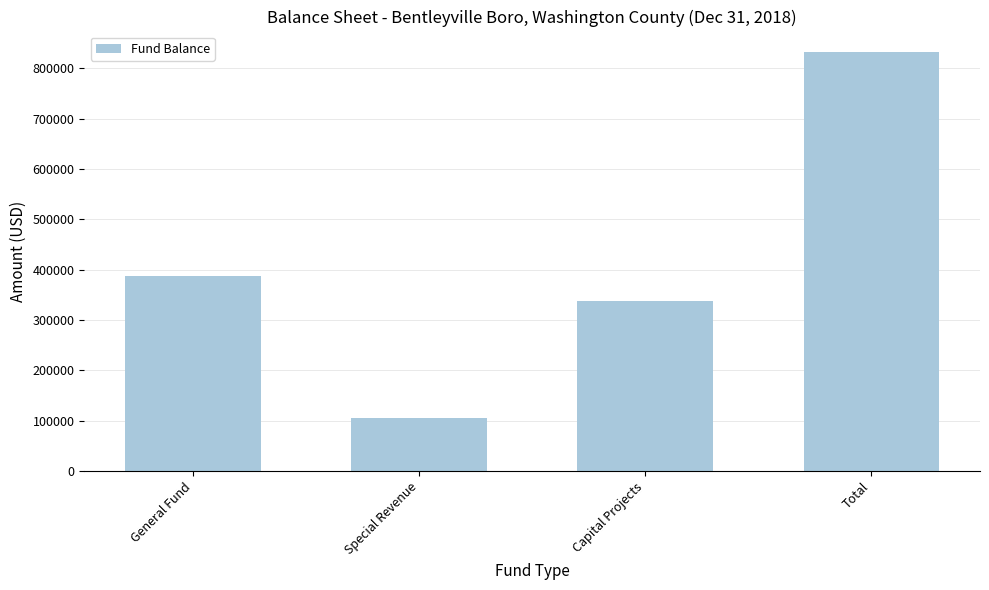

Which category has the lowest value across all series?

Special Revenue